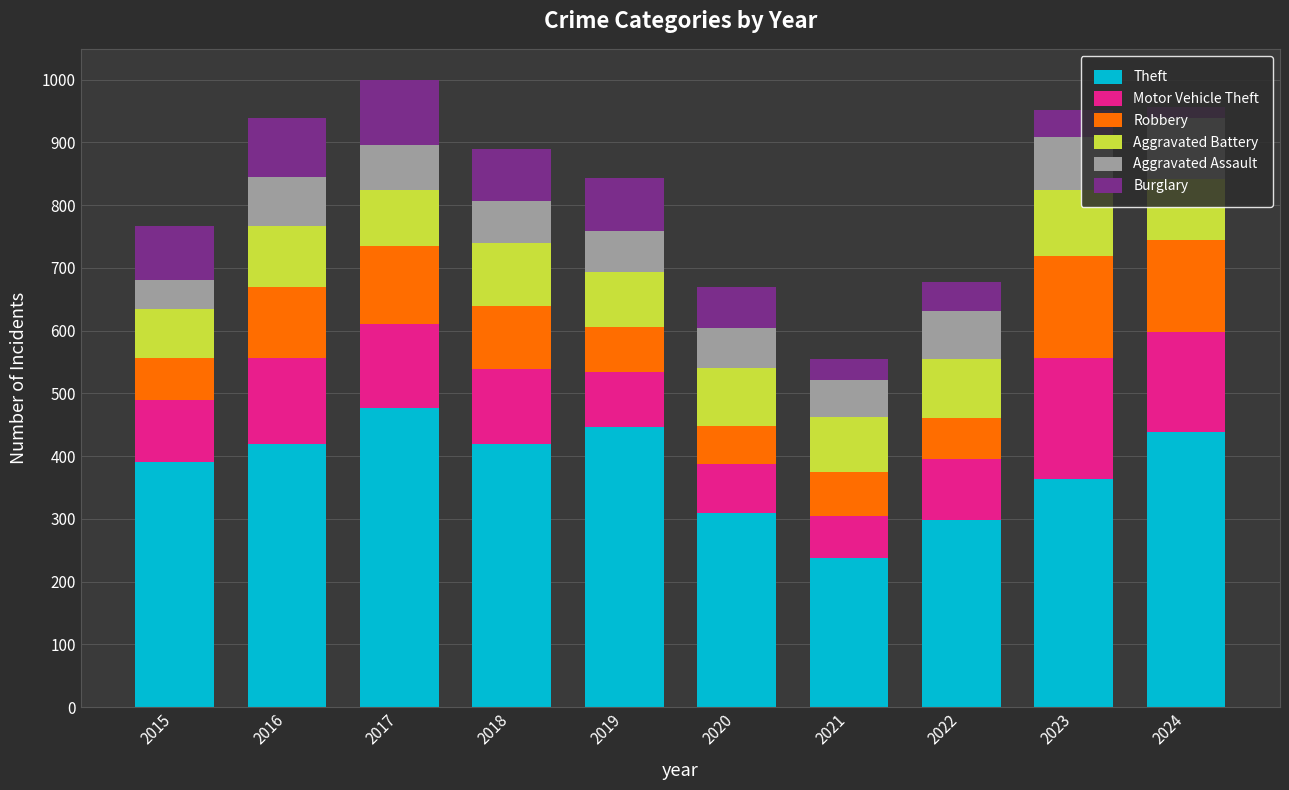

What is the highest value of the Theft series?

477